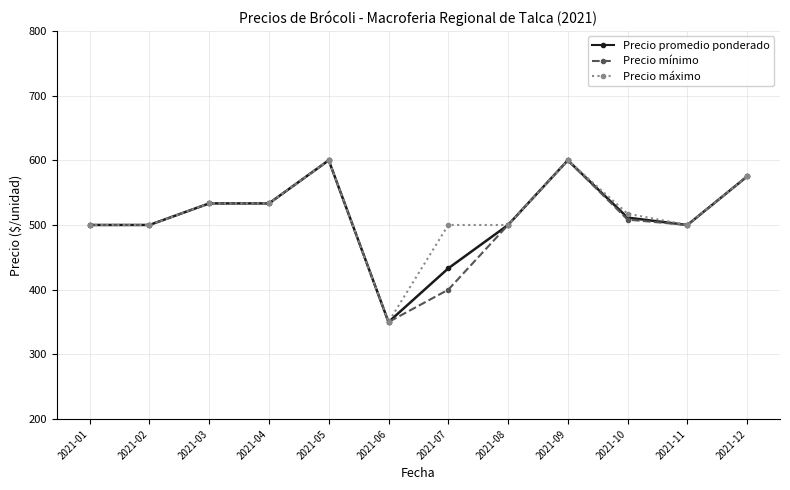

Reading left to right, transcribe all the data shown in this chart.

Precio promedio ponderado: 2021-01=500.0	2021-02=500.0	2021-03=533.3	2021-04=533.3	2021-05=600.0	2021-06=350.0	2021-07=433.0	2021-08=500.0	2021-09=600.0	2021-10=511.3	2021-11=500.0	2021-12=575.0
Precio mínimo: 2021-01=500.0	2021-02=500.0	2021-03=533.3	2021-04=533.3	2021-05=600.0	2021-06=350.0	2021-07=400.0	2021-08=500.0	2021-09=600.0	2021-10=508.3	2021-11=500.0	2021-12=575.0
Precio máximo: 2021-01=500.0	2021-02=500.0	2021-03=533.3	2021-04=533.3	2021-05=600.0	2021-06=350.0	2021-07=500.0	2021-08=500.0	2021-09=600.0	2021-10=517.4	2021-11=500.0	2021-12=575.0